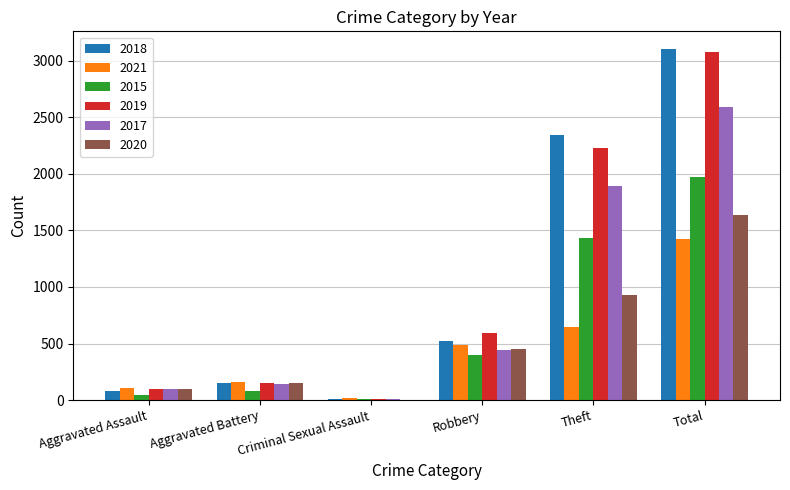

Is it true that 2019 equals 3080 at Total?

True